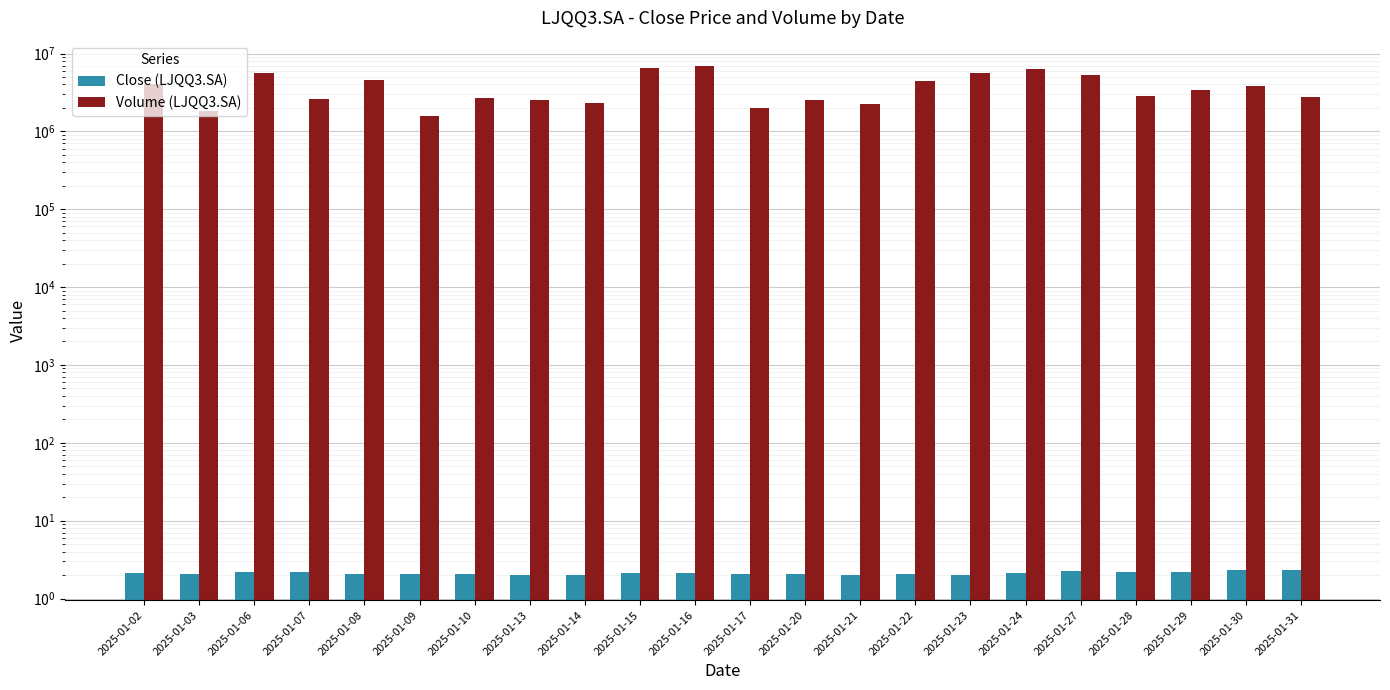

What is the total value across all series at 2025-01-24?

6363502.2